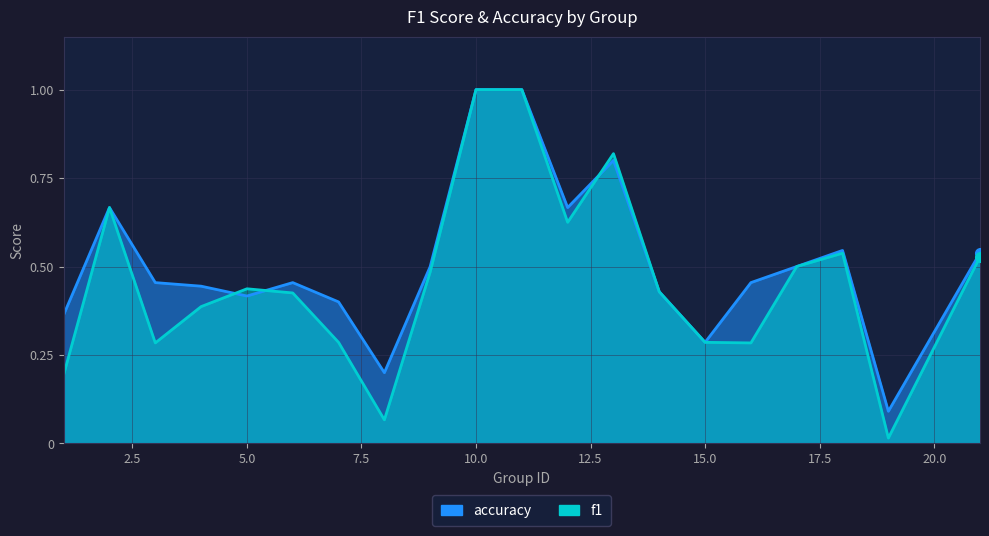

Rank the series by their maximum value, from lowest to highest.

f1, accuracy